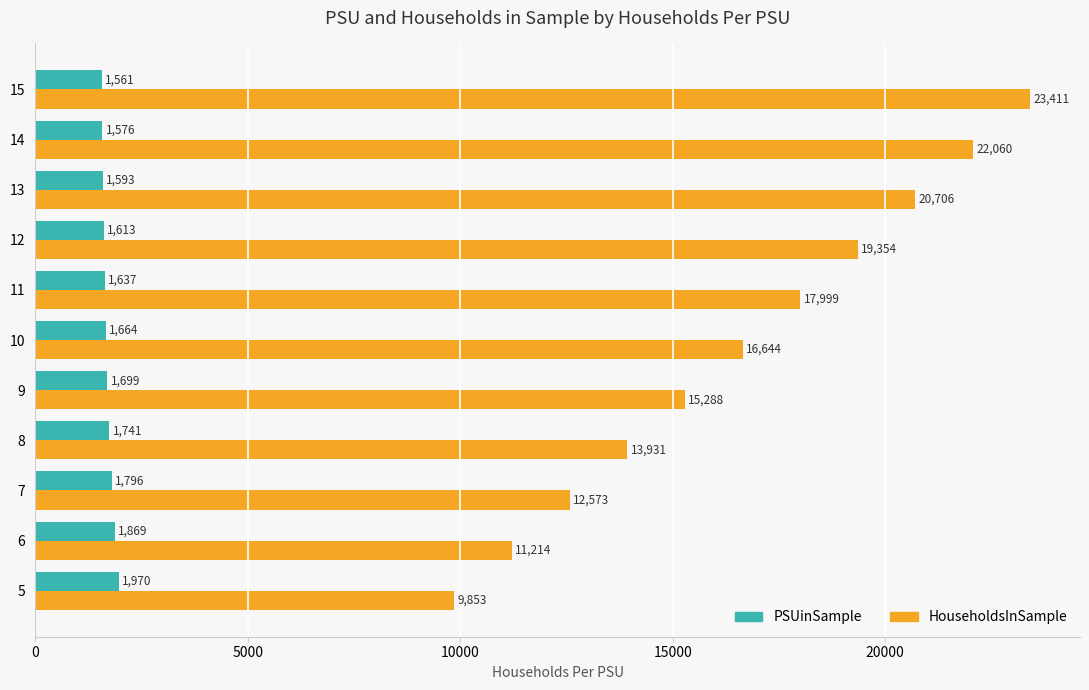

What is the sum of the HouseholdsInSample values at 14 and 7?

34633